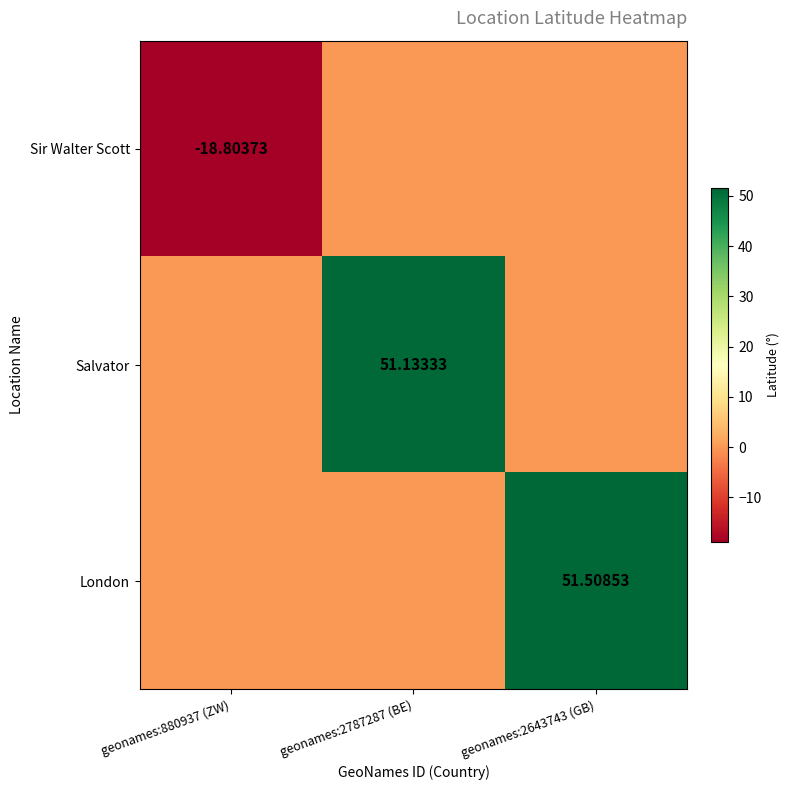

Where is Salvator nearest to the value 25?

geonames:880937 (ZW)